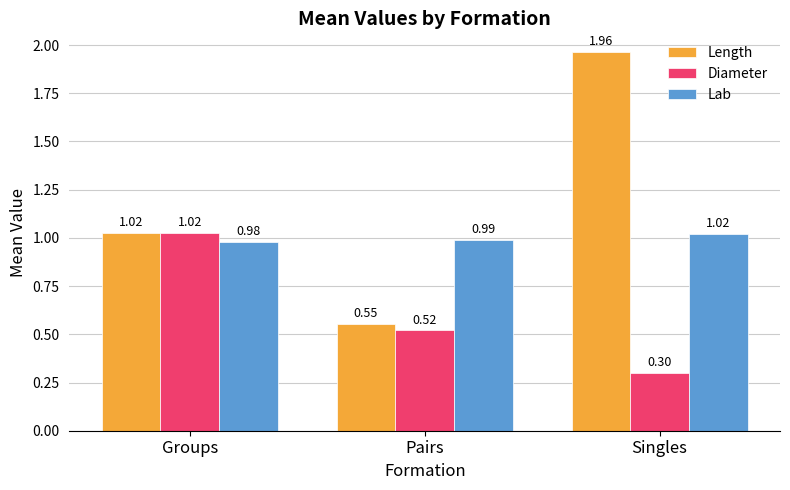

Is the value of Lab at Singles greater than the value of Diameter at Singles?

Yes